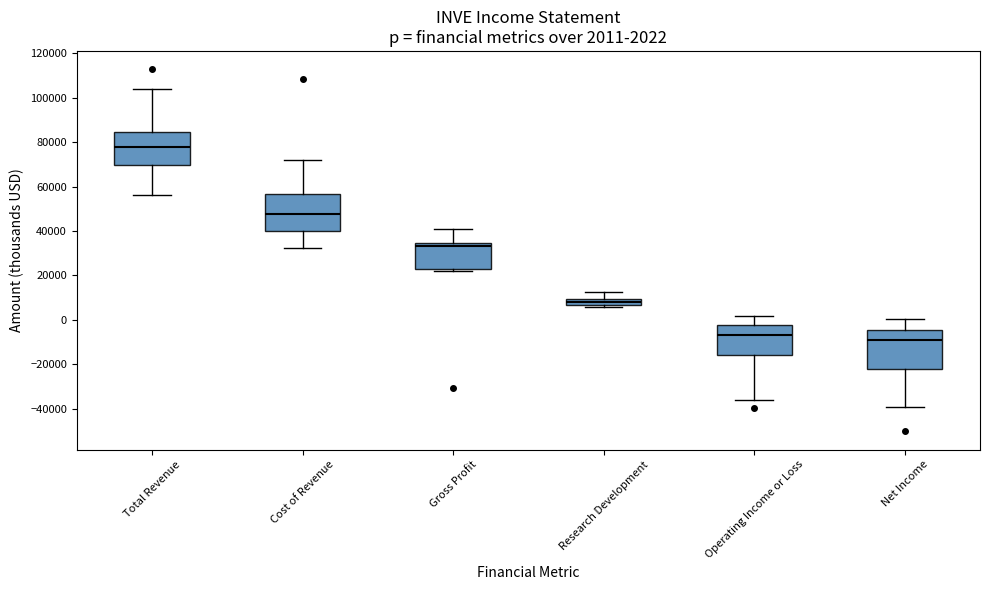

Which box has the lowest median line?

Net Income